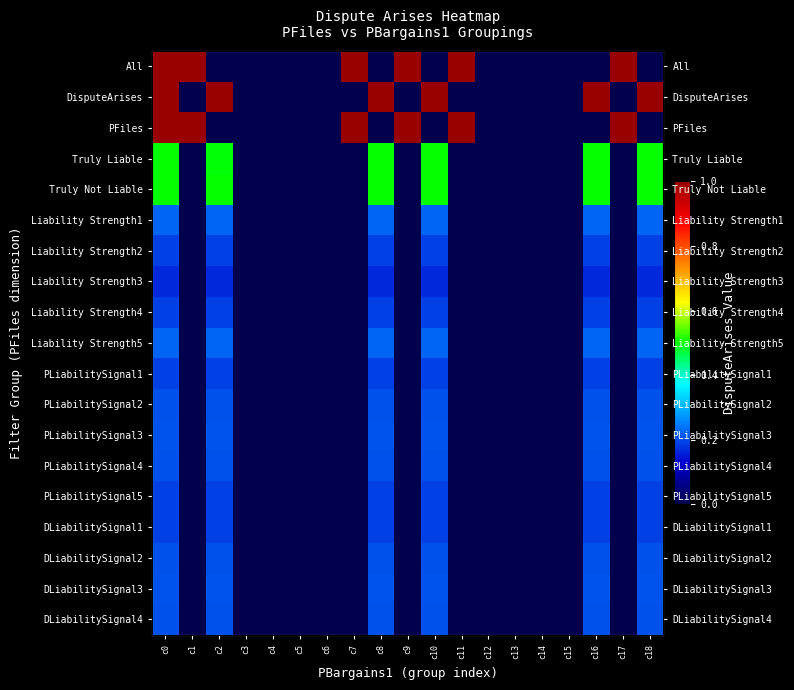

Which has a higher value, c8 or c15?

c8